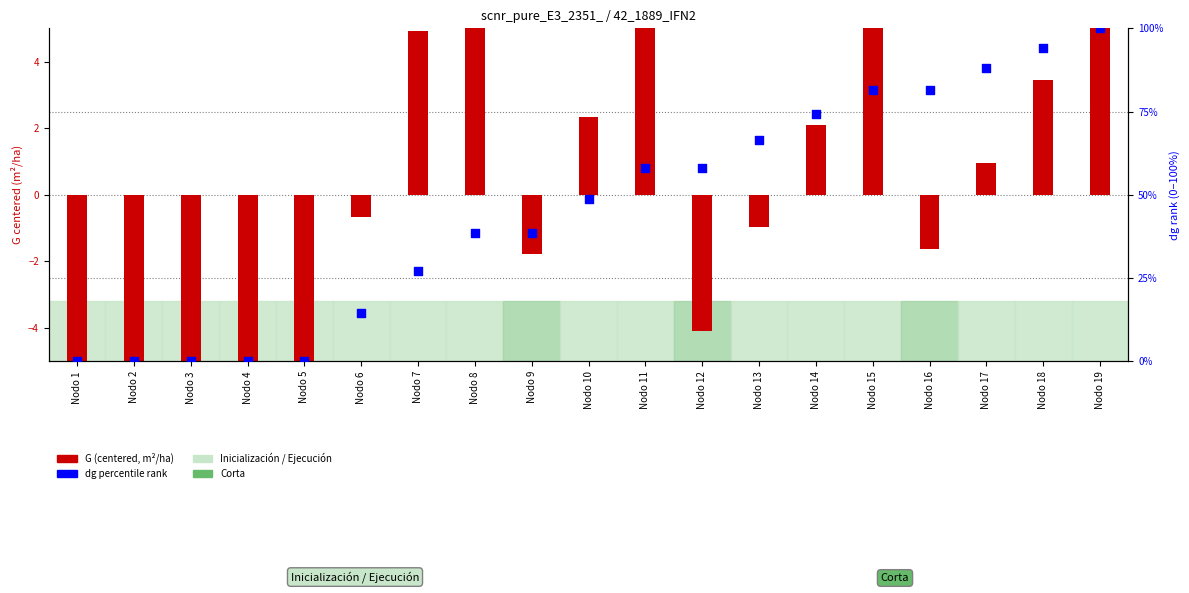

Which series has the widest spread of Y values?

dg percentile rank